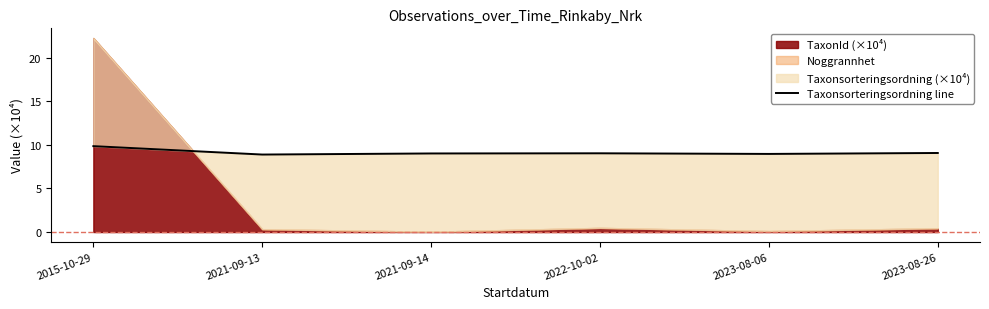

Count the number of categories in the chart.

6